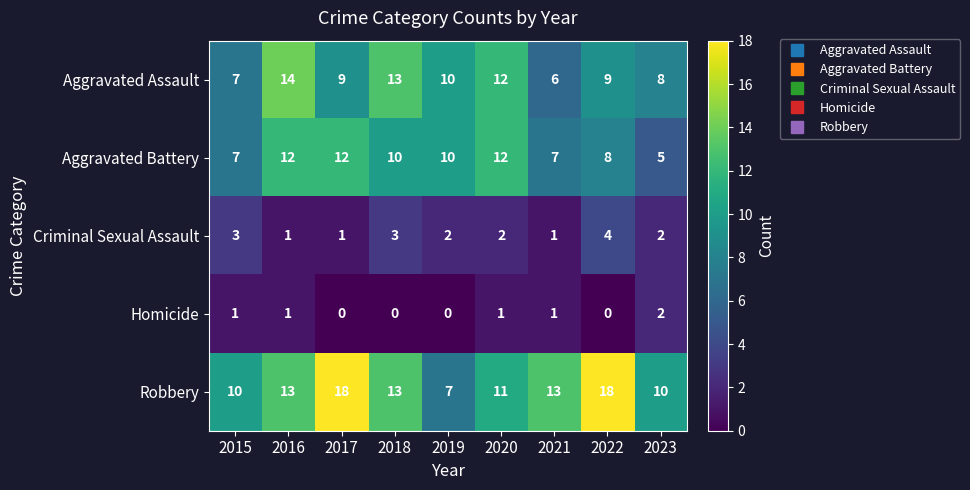

Count the number of categories in the chart.

9